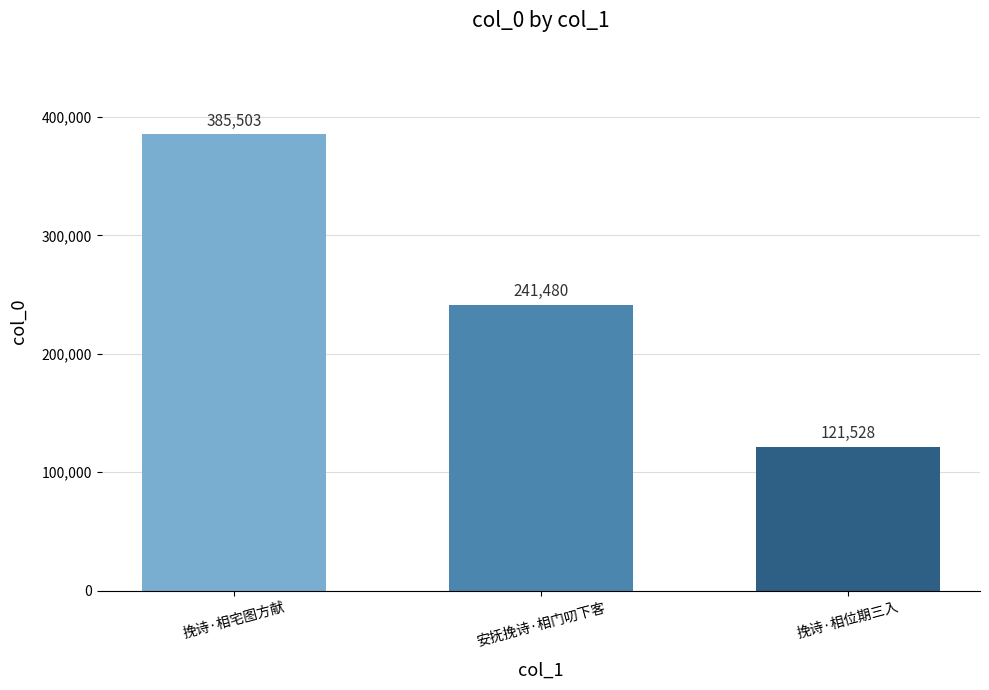

What is the approximate value at 挽诗·相宅图方献?

385503